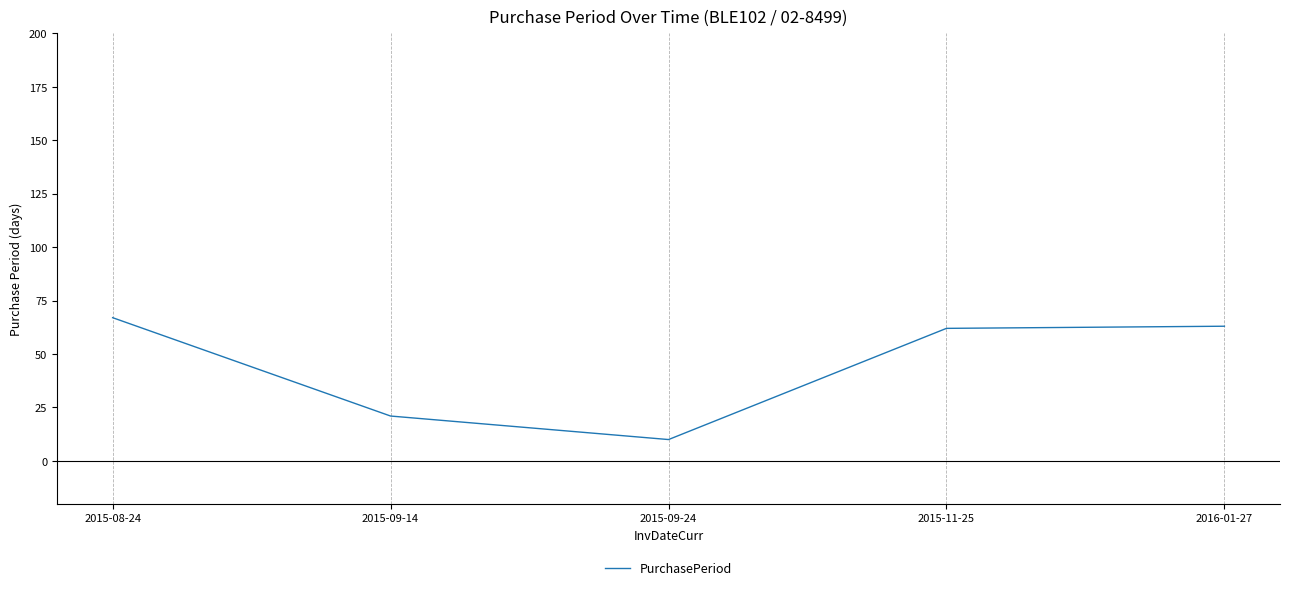

What is the change in value from 2015-08-24 to 2015-09-14?

-46